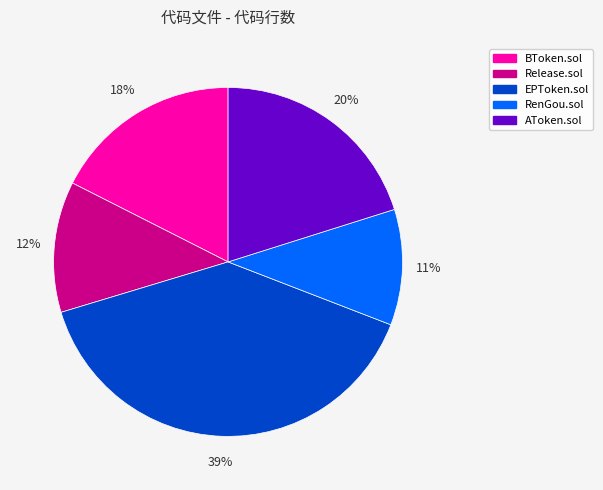

Count the number of slices in the pie.

5